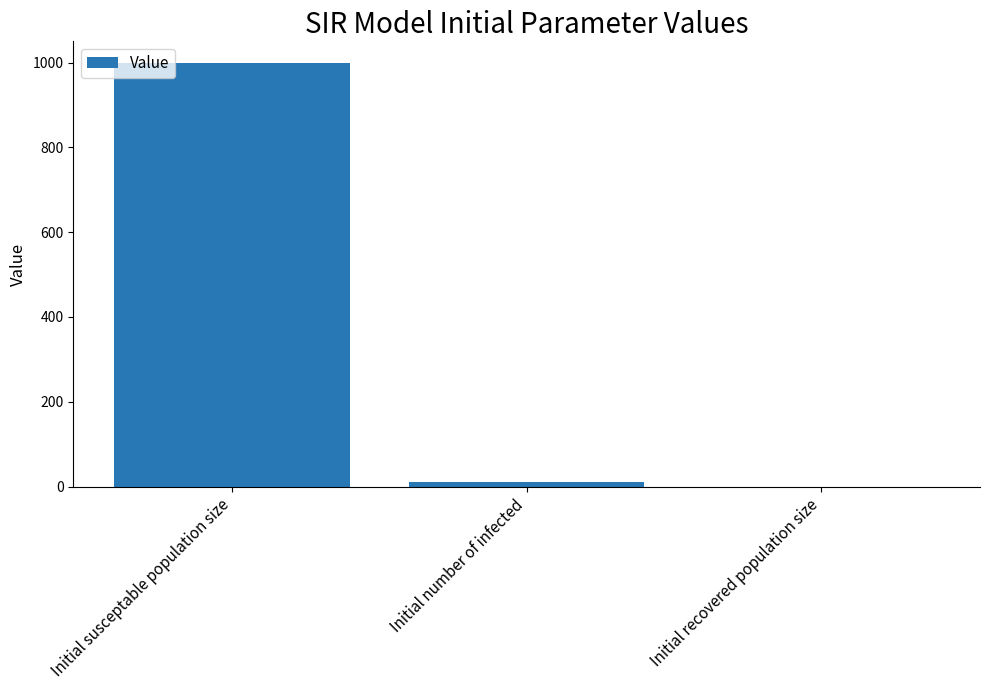

What is the sum of all values?

1010